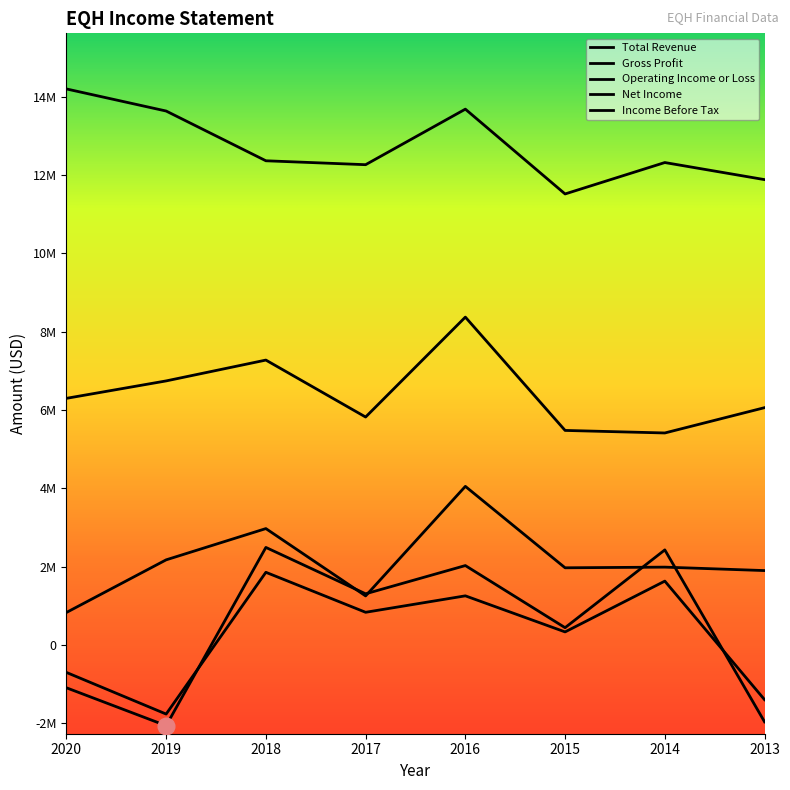

At which category is the sum across all series the highest?

2016